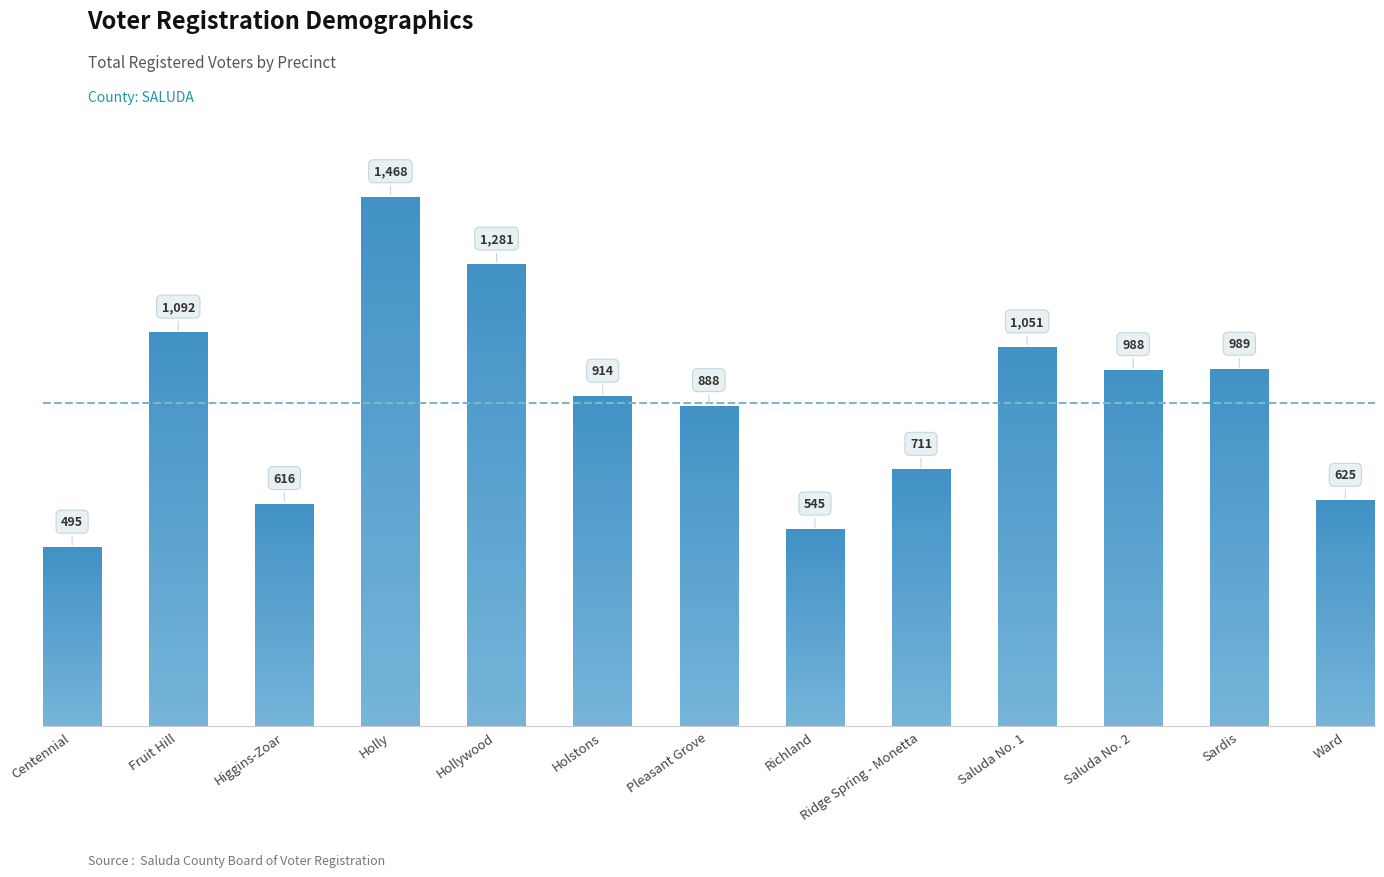

At which category does the chart reach its peak across all series?

Holly